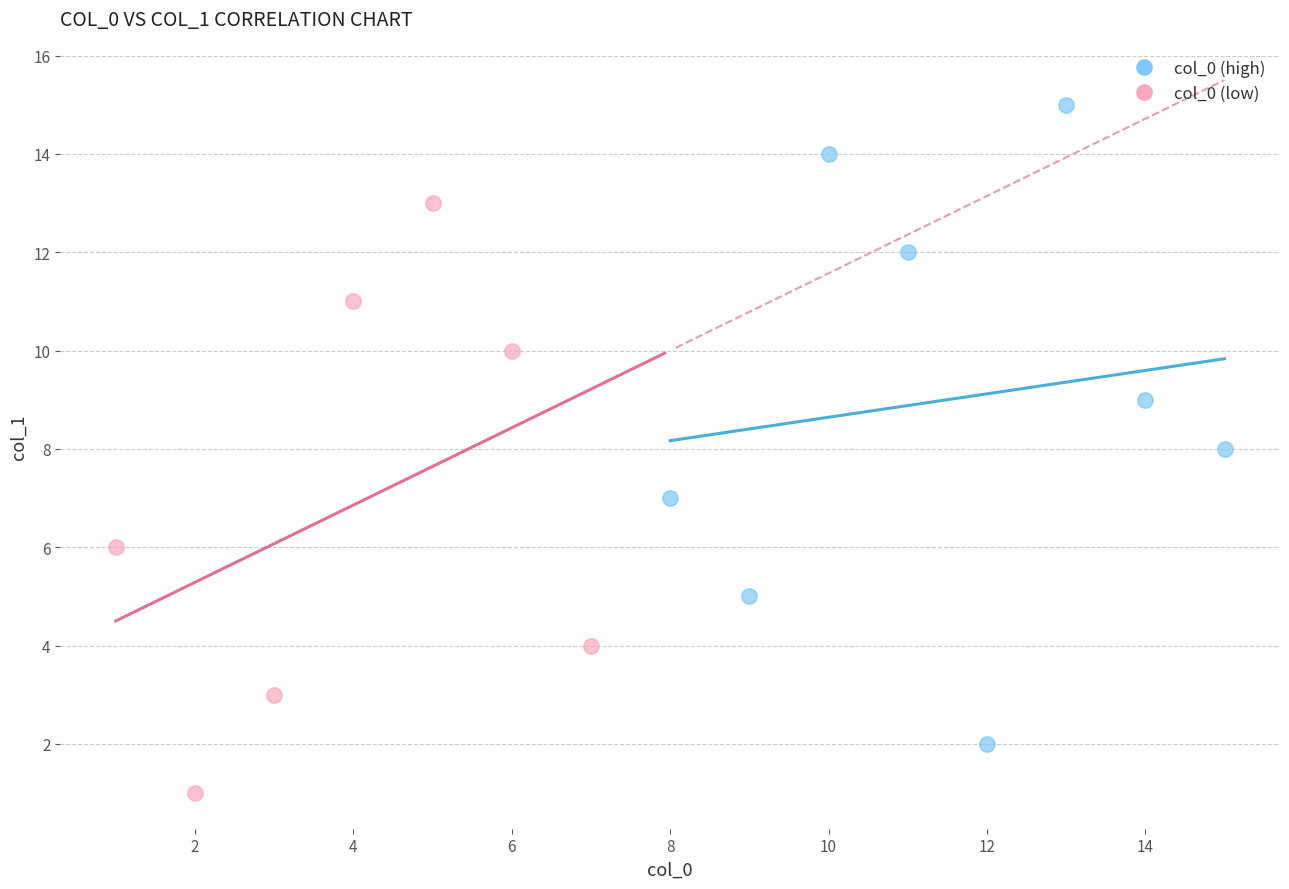

Which series contains the highest Y value?

col_0 (high)